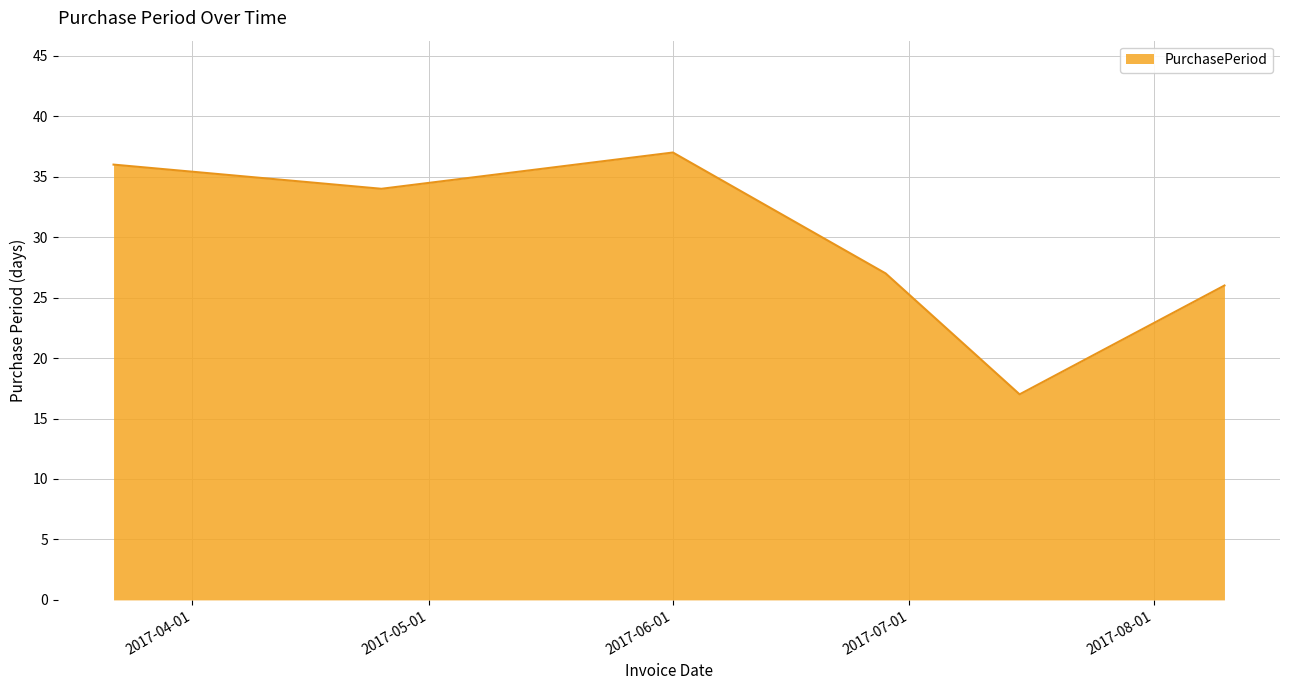

Count the number of categories in the chart.

6